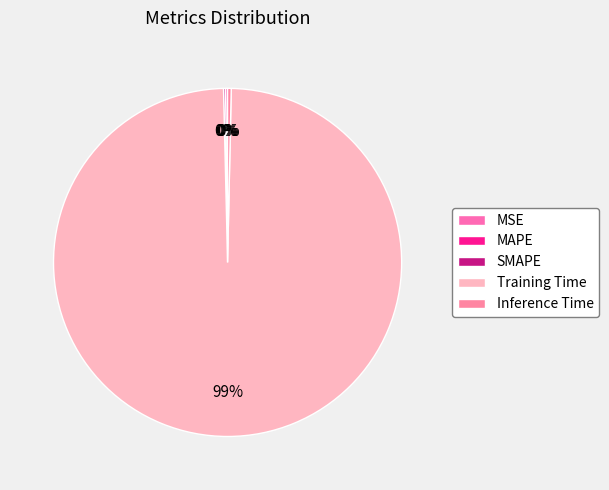

Between MAPE and Training Time, which is larger?

Training Time